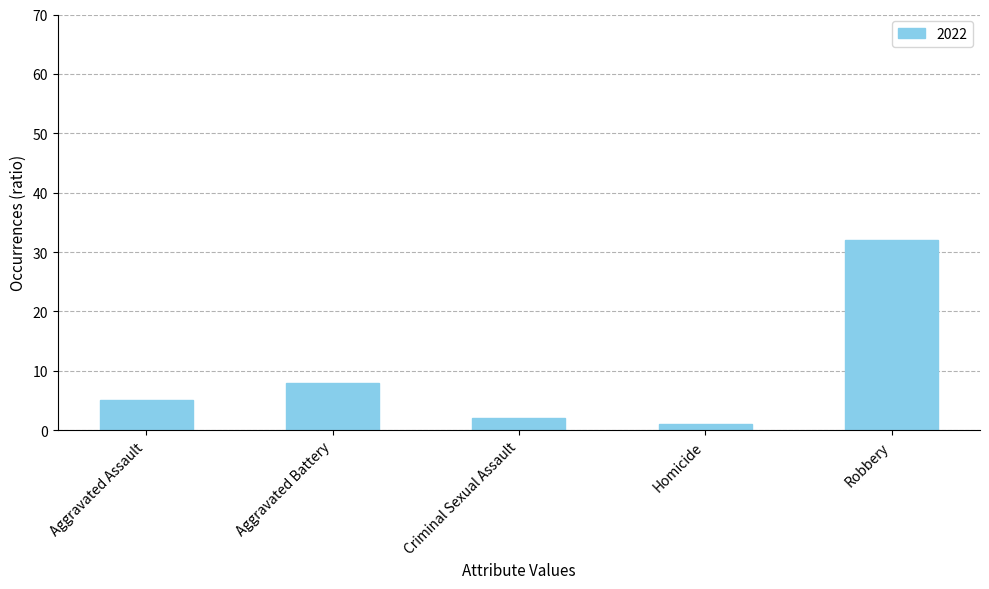

List the labels in order of value, largest first.

Robbery, Aggravated Battery, Aggravated Assault, Criminal Sexual Assault, Homicide